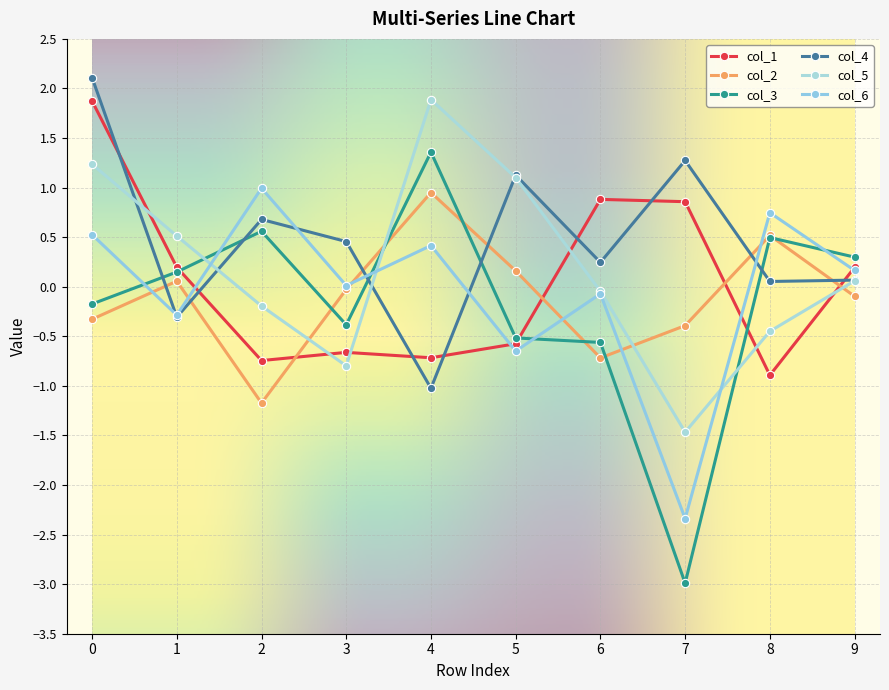

How many values in col_1 are below zero?

5